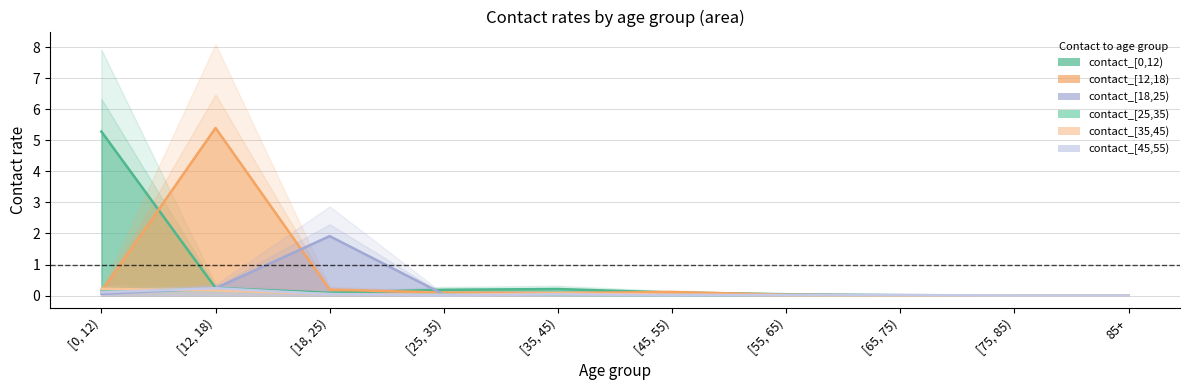

Which series changed the most between [0, 12) and [18, 25)?

contact_[0,12)